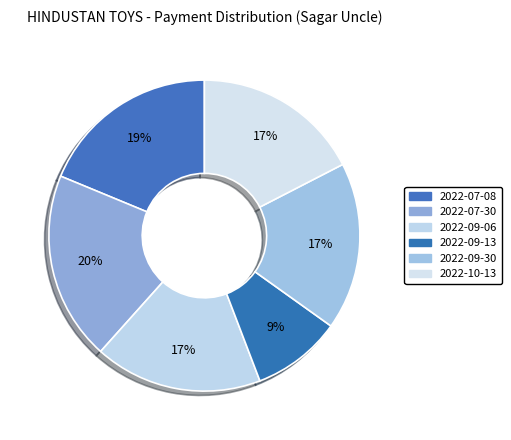

How many slices are in this pie chart?

6